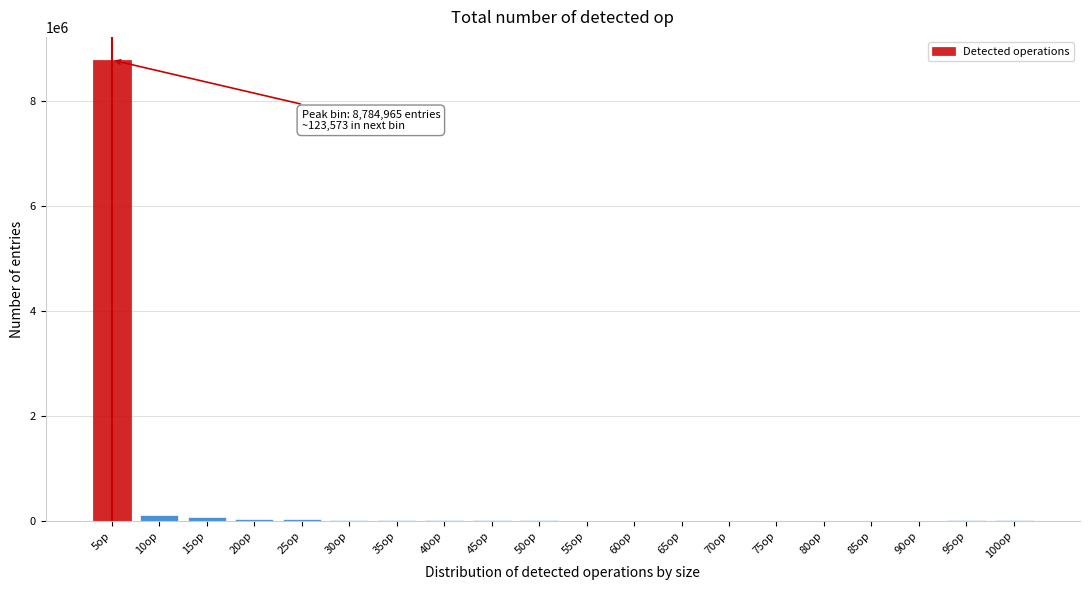

What is the greatest value displayed?

8784965